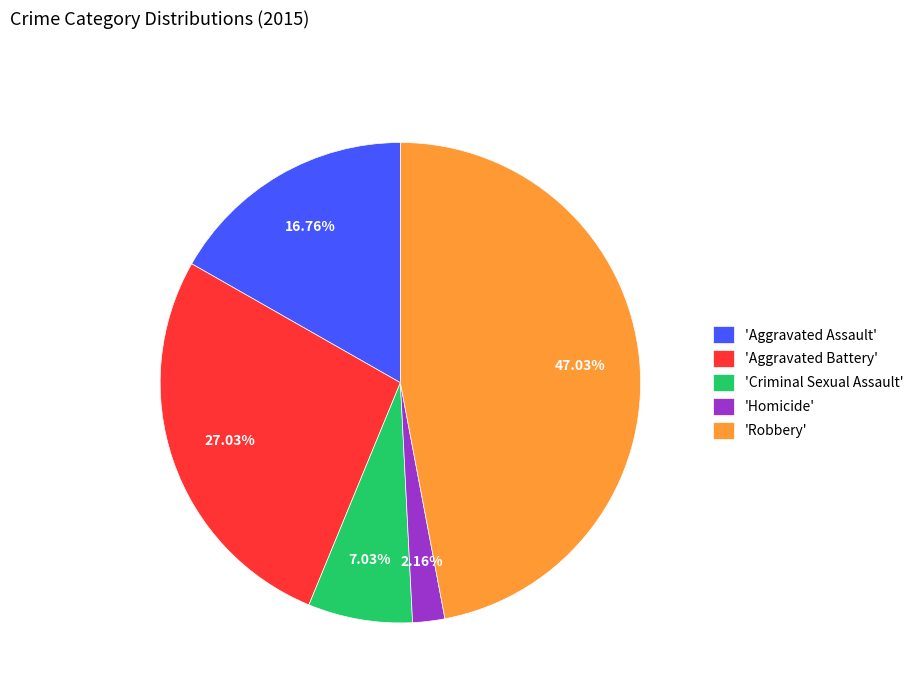

Does any single category account for the majority?

No